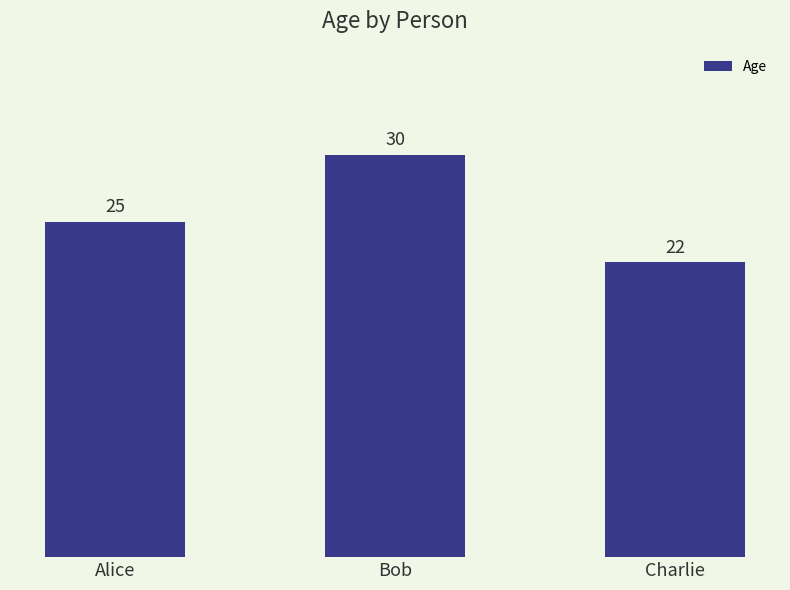

What is the change in value from Bob to Charlie?

-8